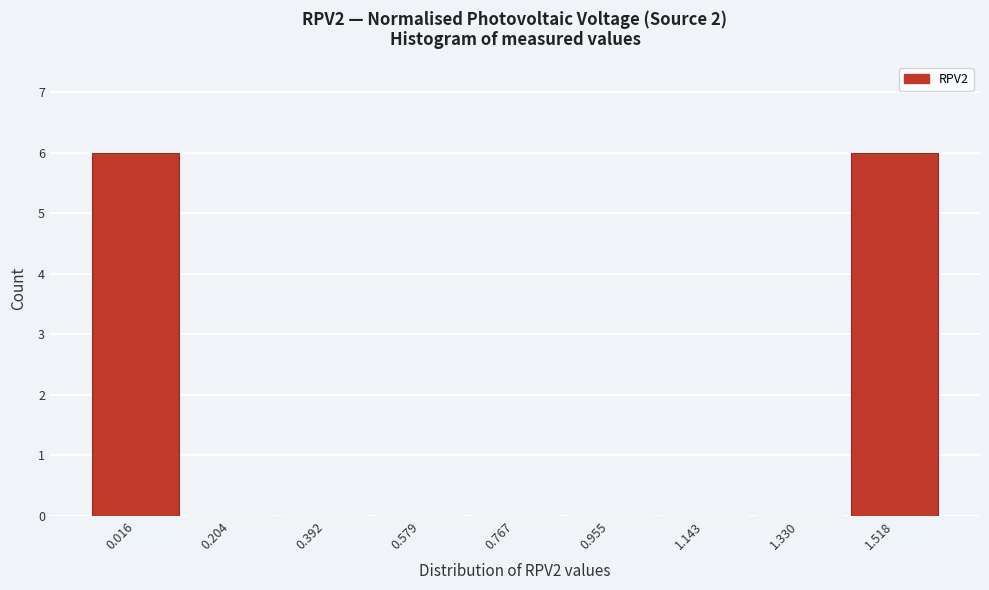

Reading right to left, list all the values displayed in this chart.

1.518=6	1.330=0	1.143=0	0.955=0	0.767=0	0.579=0	0.392=0	0.204=0	0.016=6